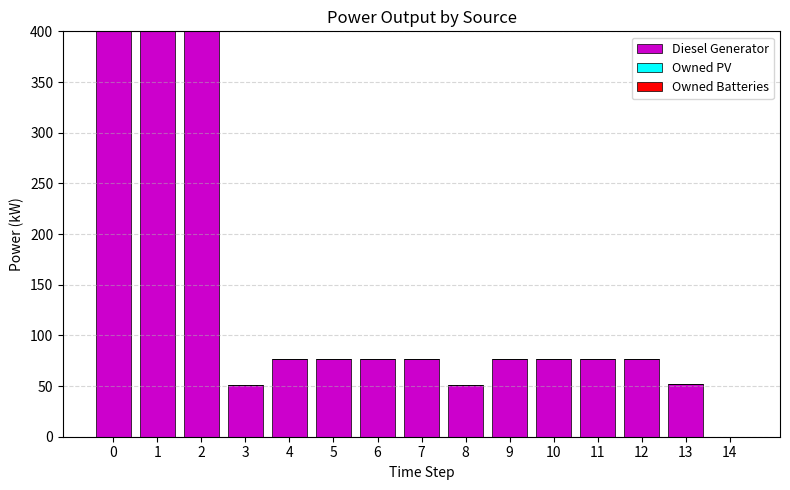

What is the greatest value displayed?

400.0